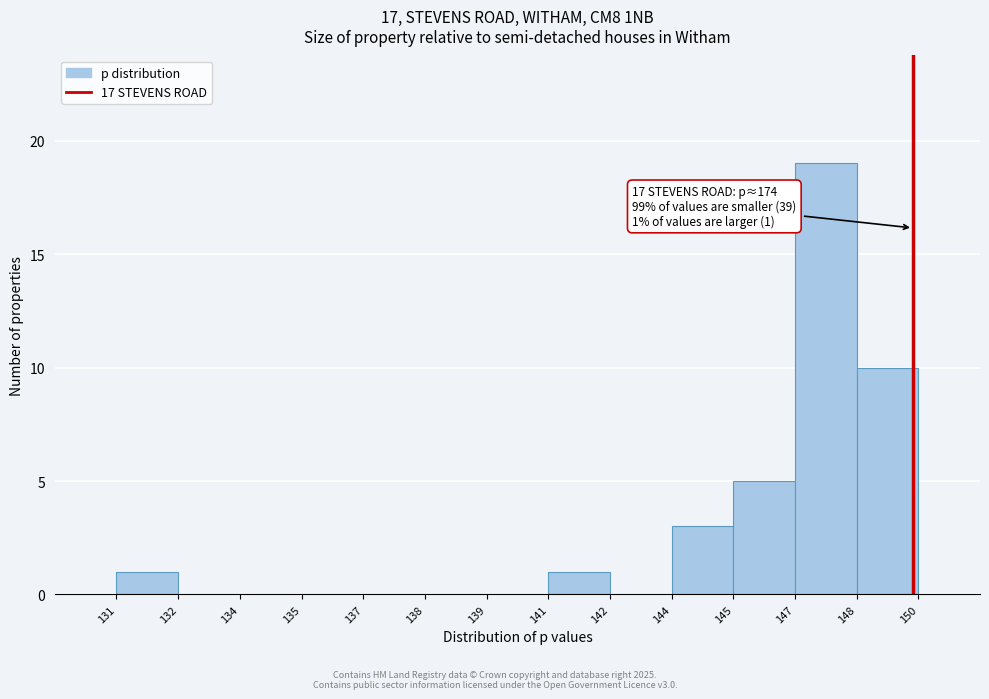

Reading left to right, extract all data points from this chart.

131=1	132=0	134=0	135=0	137=0	138=0	139=0	141=1	142=0	144=3	145=5	147=19	148=10